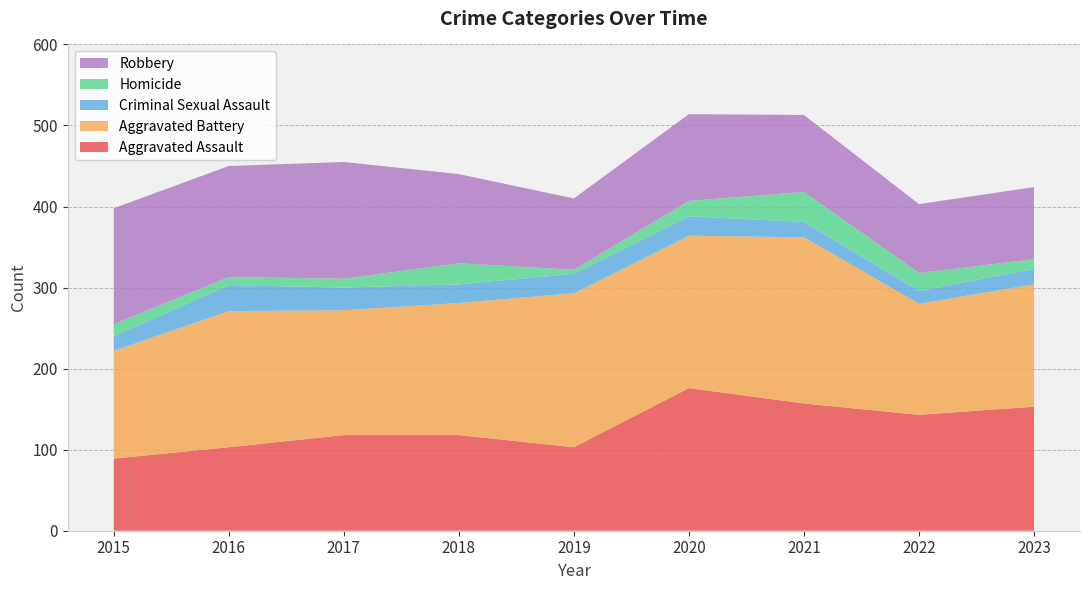

Reading right to left, list all the values displayed in this chart.

Aggravated Assault: 153	143	157	176	103	118	118	103	89
Aggravated Battery: 151	137	205	188	190	163	154	168	133
Criminal Sexual Assault: 19	16	19	24	24	23	28	32	18
Homicide: 12	22	37	19	5	26	11	10	15
Robbery: 89	85	95	107	88	110	144	137	143